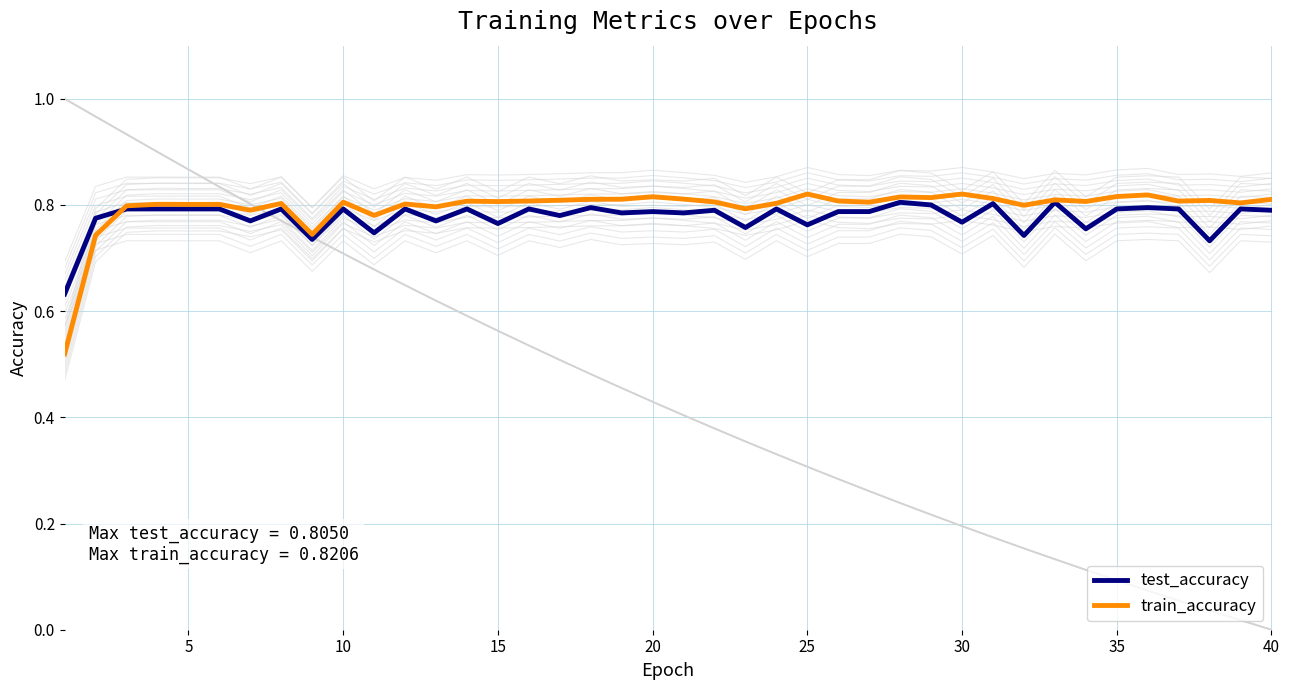

What are all the series names shown in the legend?

test_accuracy, train_accuracy